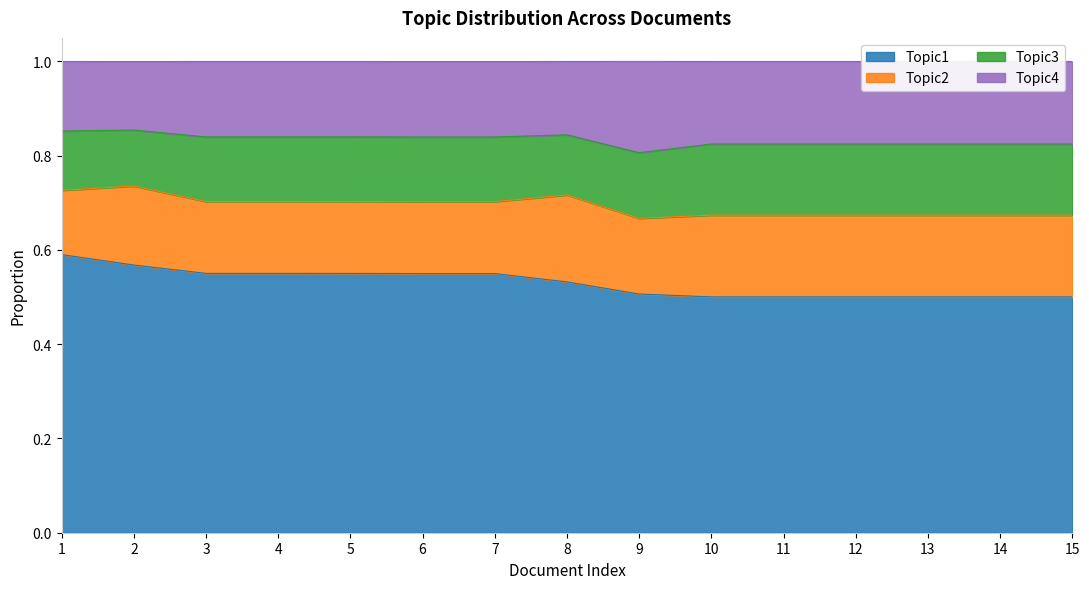

Which label corresponds to the smallest value in the chart?

10